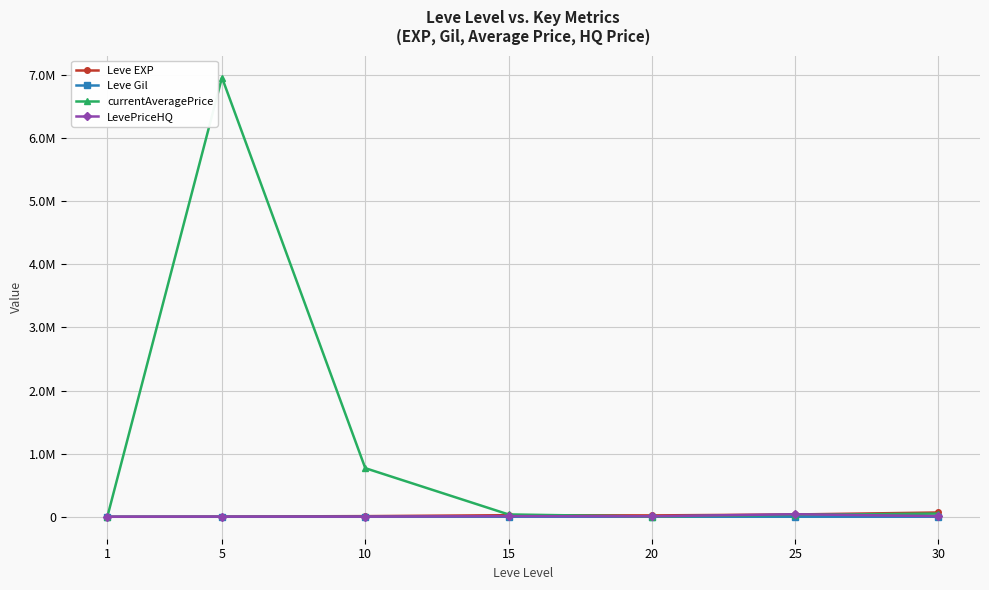

Where does the Leve EXP series first go above 21600?

15